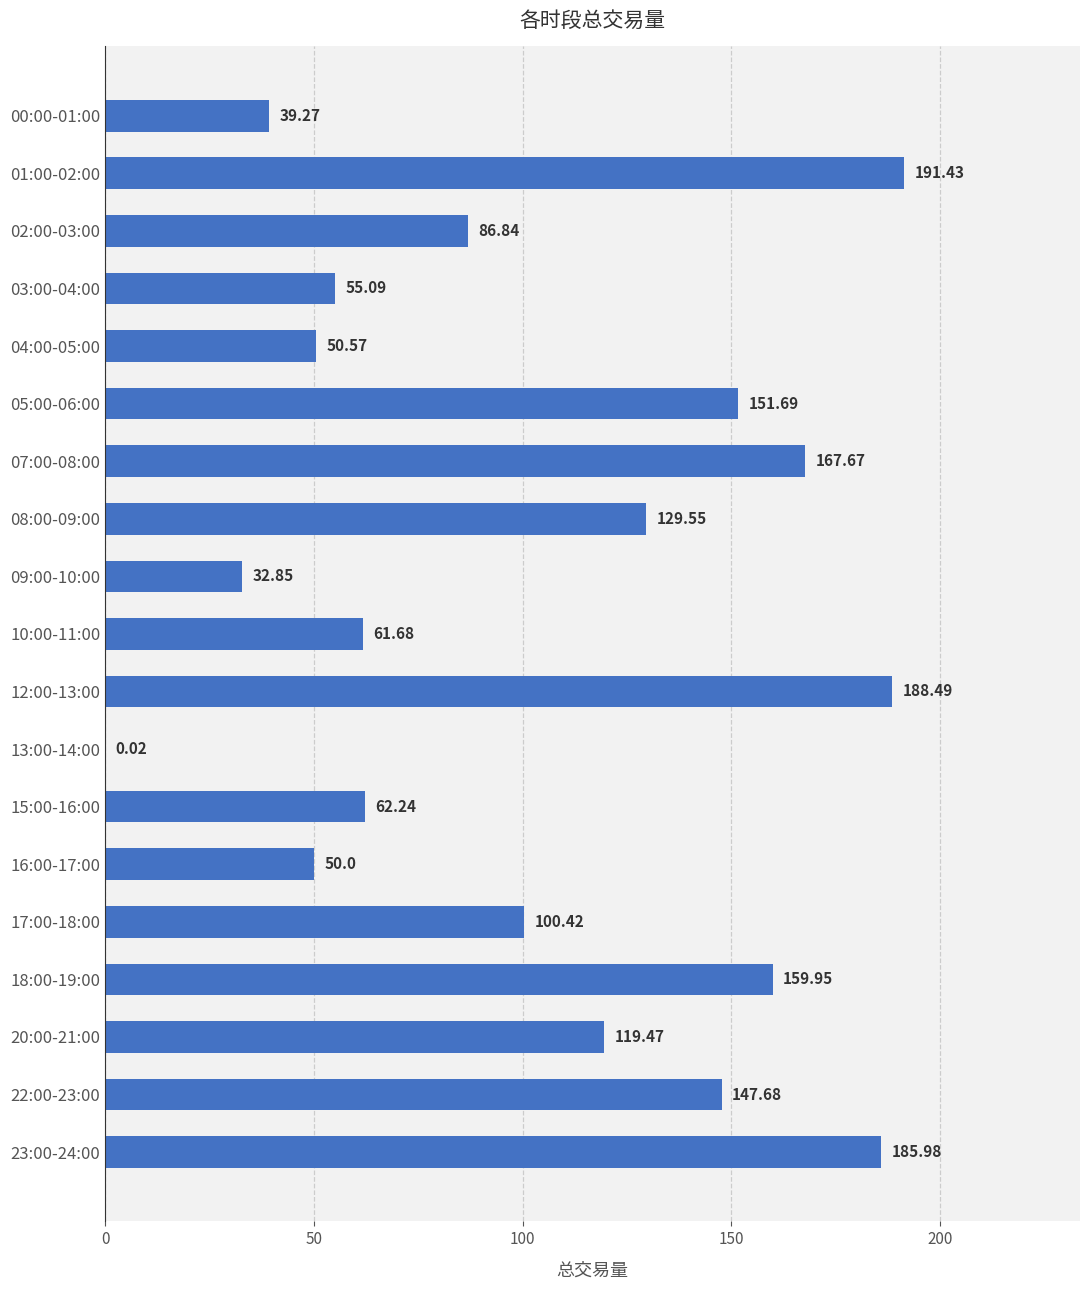

Approximately how many times larger is the value at 04:00-05:00 compared to 08:00-09:00?

0.4